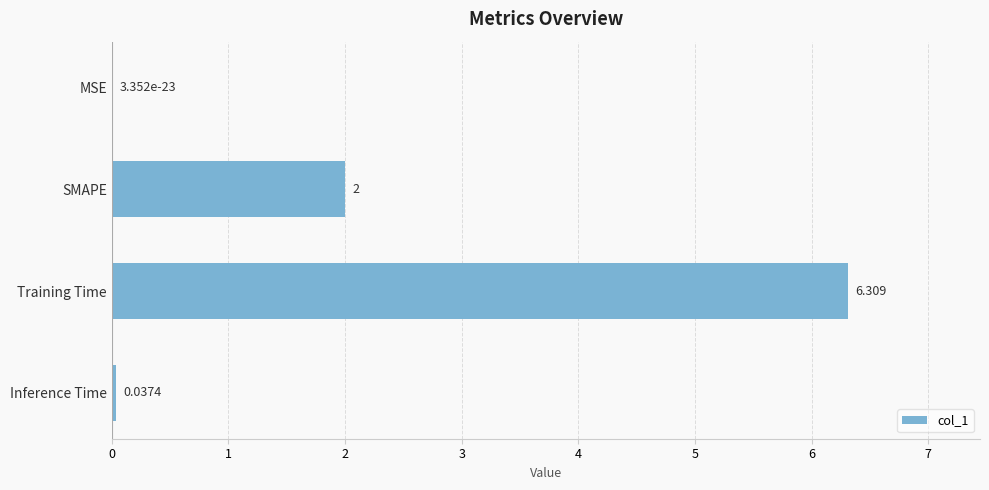

What is the sum of all values?

8.3